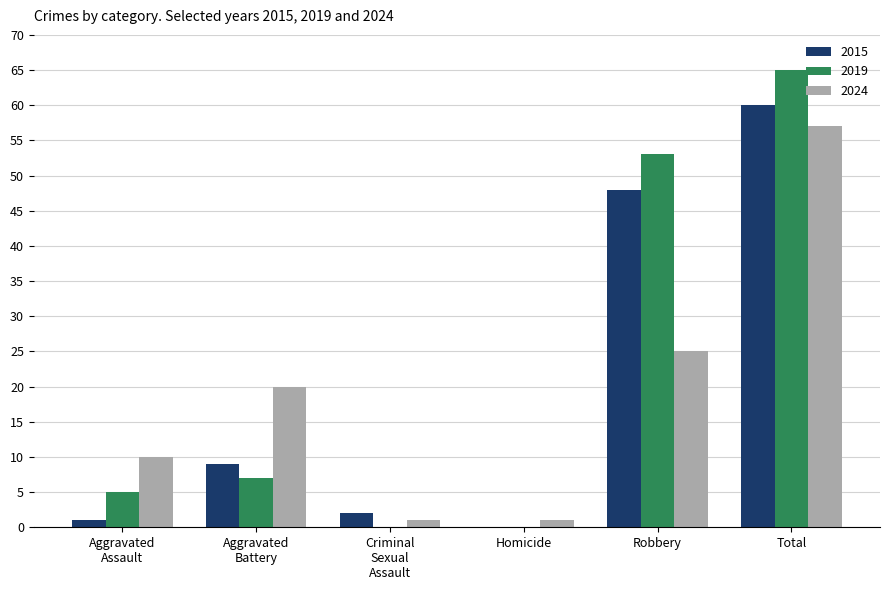

How many groups of bars are there?

6